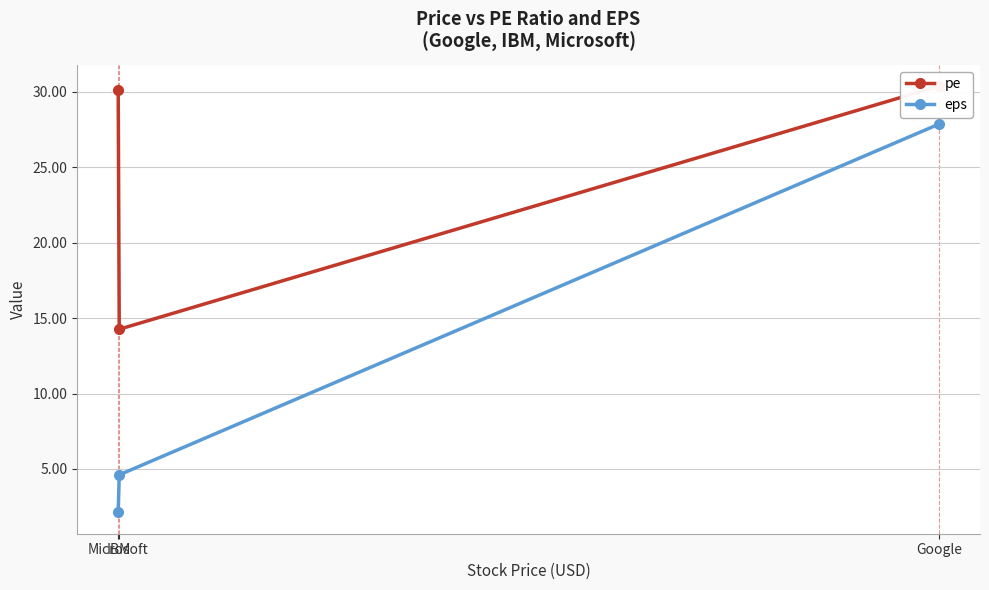

Which label corresponds to the smallest value in the chart?

Microsoft